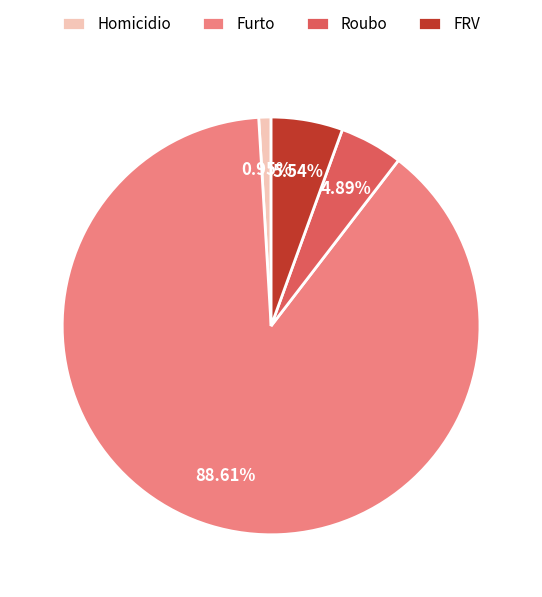

Which has a higher value, Homicidio or Furto?

Furto